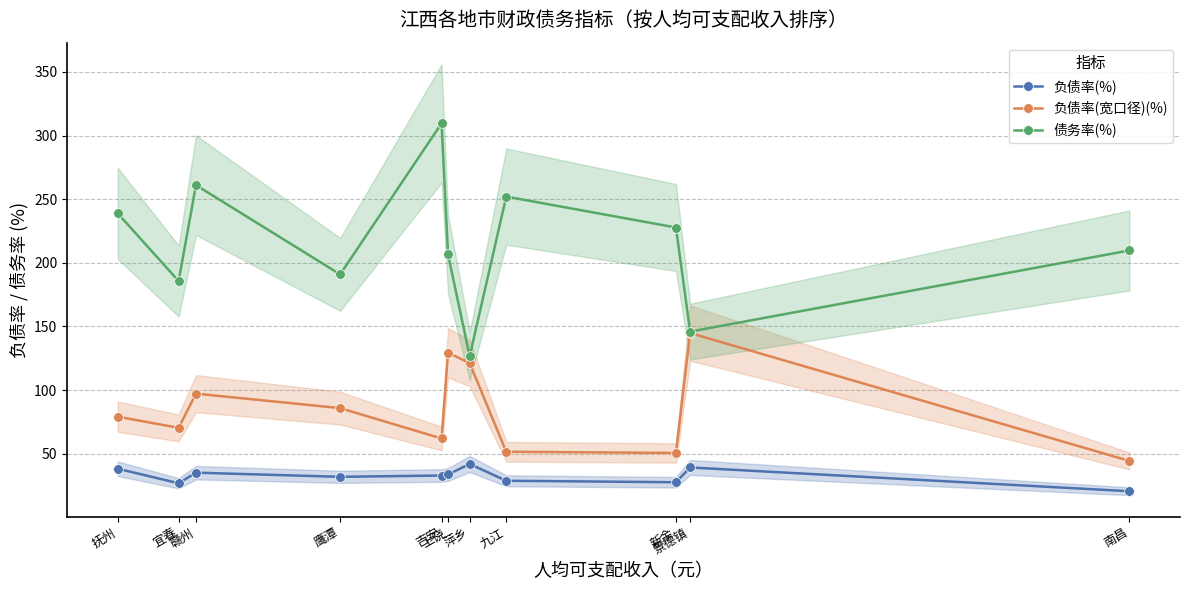

Which series has the widest spread of values?

债务率(%)